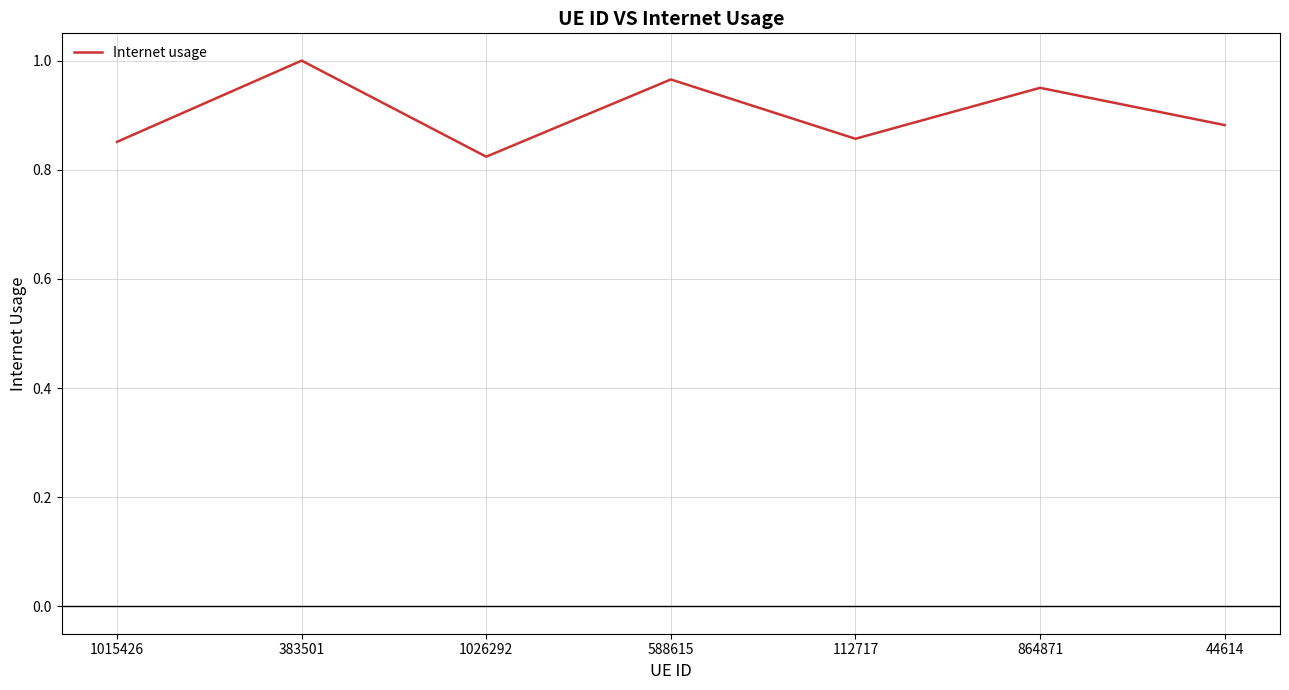

What is the difference between the maximum and minimum values?

0.2